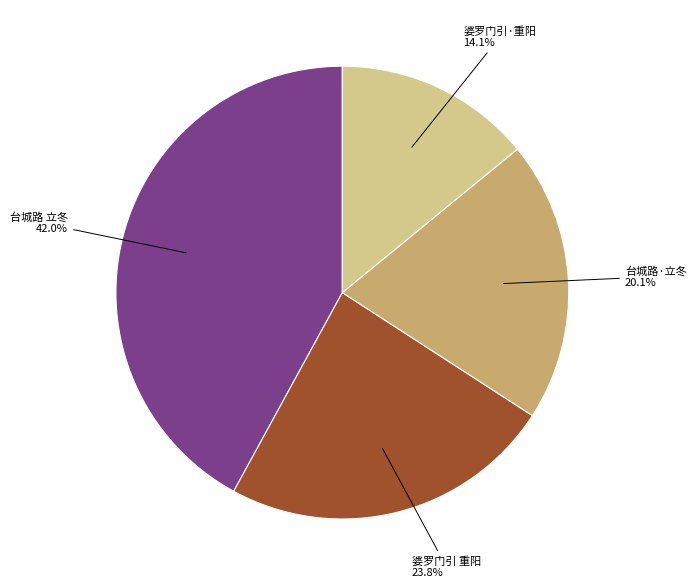

Is there any slice that represents more than half of the pie?

No